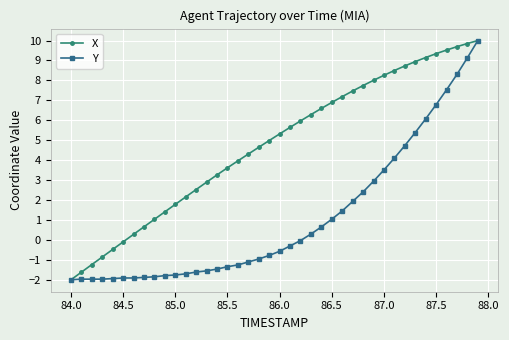

What is the greatest value displayed?

10.0